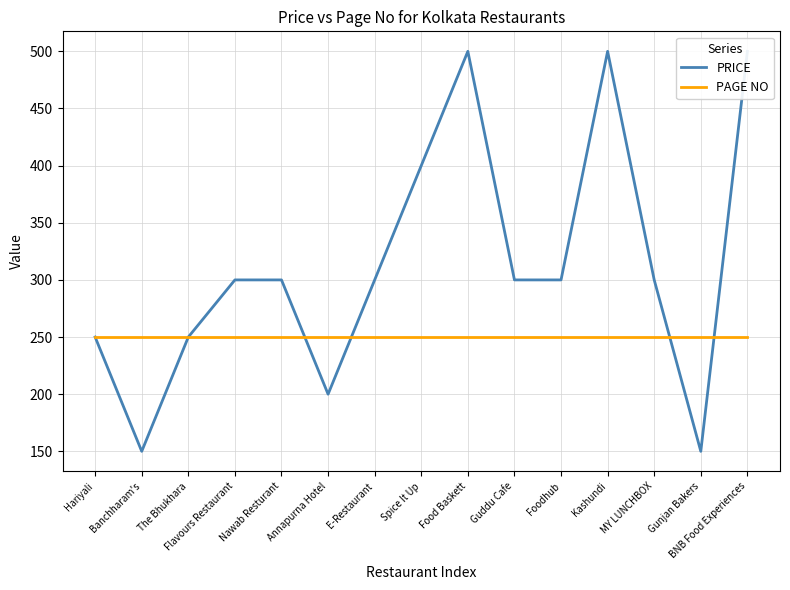

How many categories are shown in the chart?

15